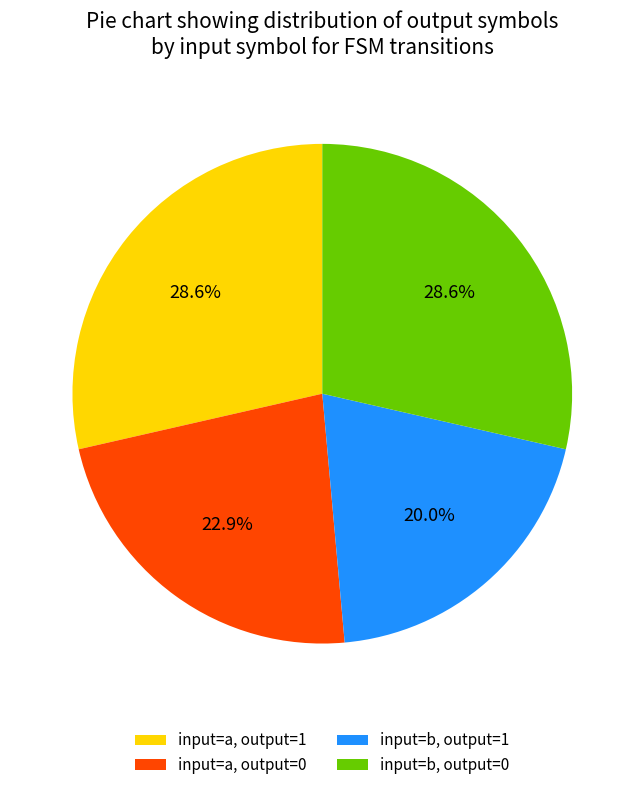

Does input=b, output=1 account for over 50% of the chart?

No